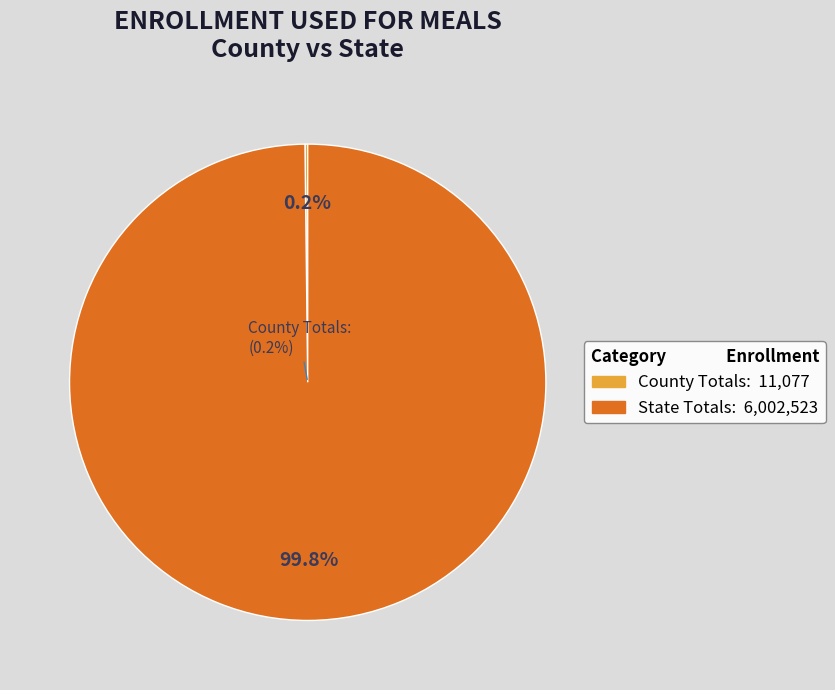

How many segments does this pie chart have?

2